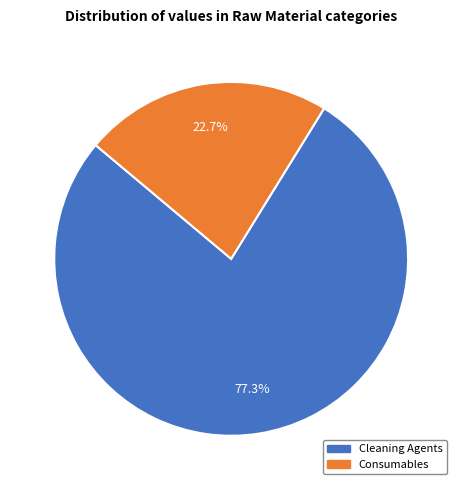

Approximately how many times larger is the value at Cleaning Agents compared to Consumables?

3.4